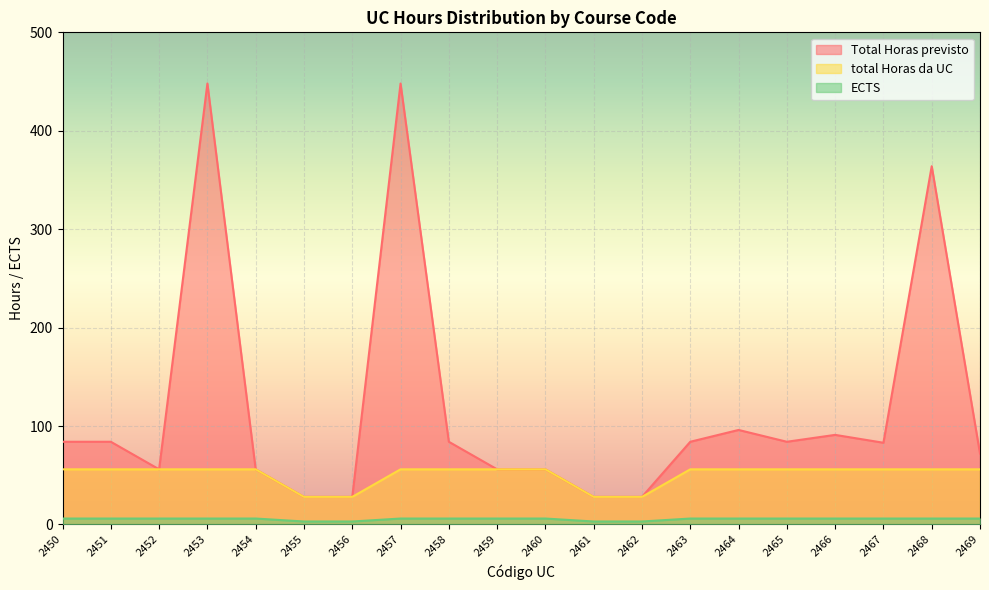

Reading right to left, extract all data points from this chart.

Total Horas previsto: 72	364	83	91	84	96	84	28	28	56	56	84	448	28	28	56	448	56	84	84
total Horas da UC: 56	56	56	56	56	56	56	28	28	56	56	56	56	28	28	56	56	56	56	56
ECTS: 6	6	6	6	6	6	6	3	3	6	6	6	6	3	3	6	6	6	6	6